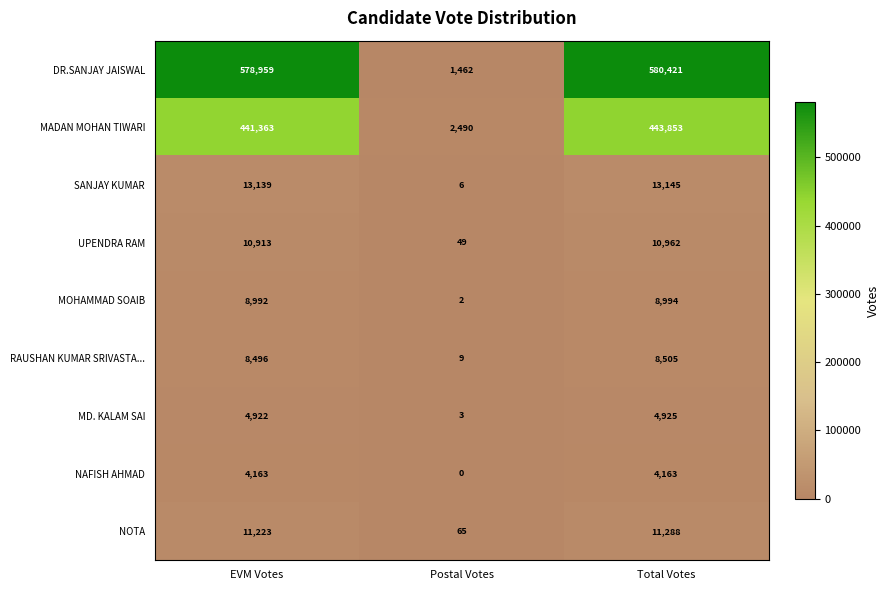

At how many categories does at least one series exceed 48577?

2